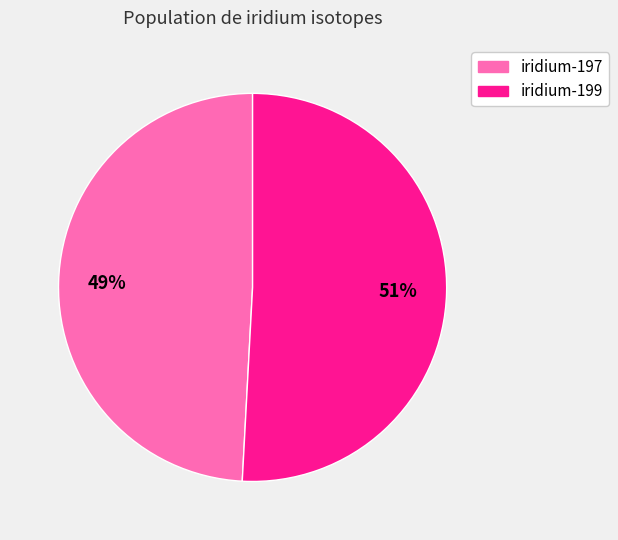

To the nearest percent, what is the combined percentage of iridium-197 and iridium-199?

100%